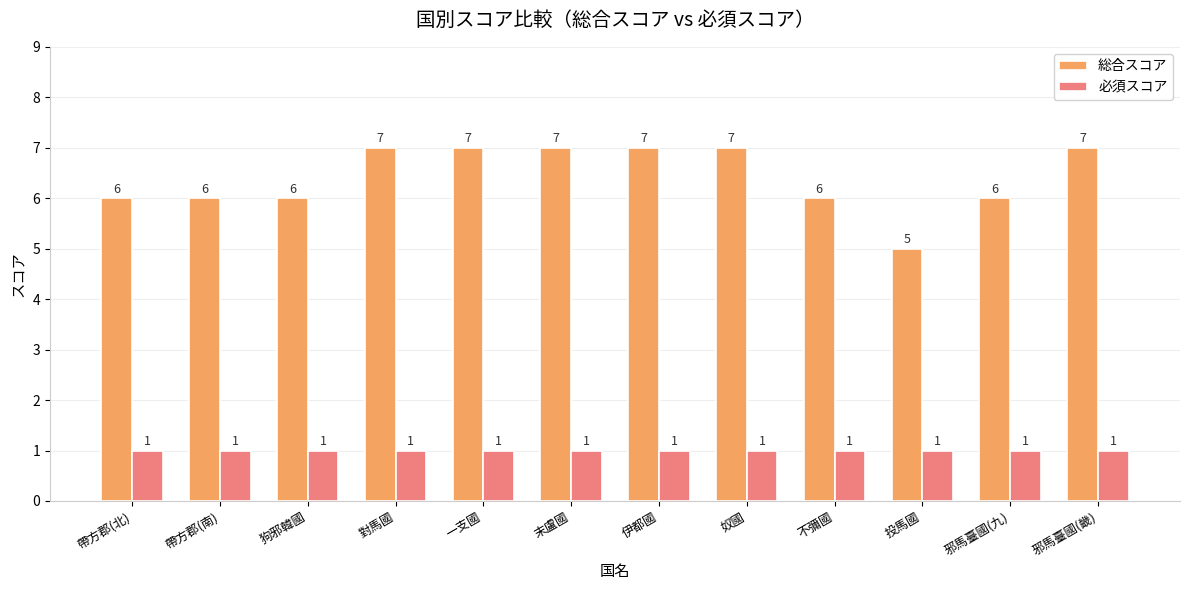

How many bars are there in each group?

2